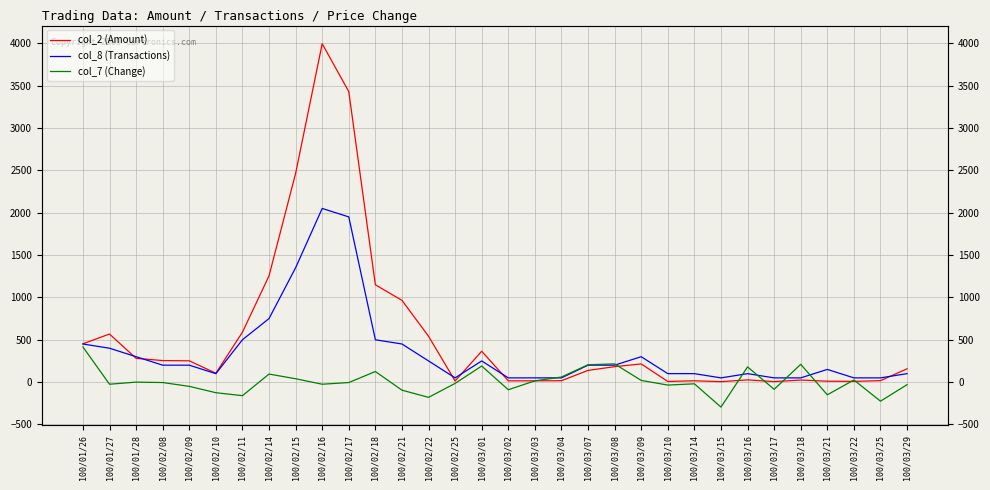

Rank the categories by col_7 (Change) value from highest to lowest.

100/01/26, 100/03/08, 100/03/18, 100/03/07, 100/03/01, 100/03/16, 100/02/18, 100/02/14, 100/03/04, 100/02/15, 100/03/22, 100/03/09, 100/03/03, 100/01/28, 100/02/08, 100/02/17, 100/02/25, 100/03/14, 100/01/27, 100/02/16, 100/03/29, 100/03/10, 100/02/09, 100/03/17, 100/03/02, 100/02/21, 100/02/10, 100/03/21, 100/02/11, 100/02/22, 100/03/25, 100/03/15